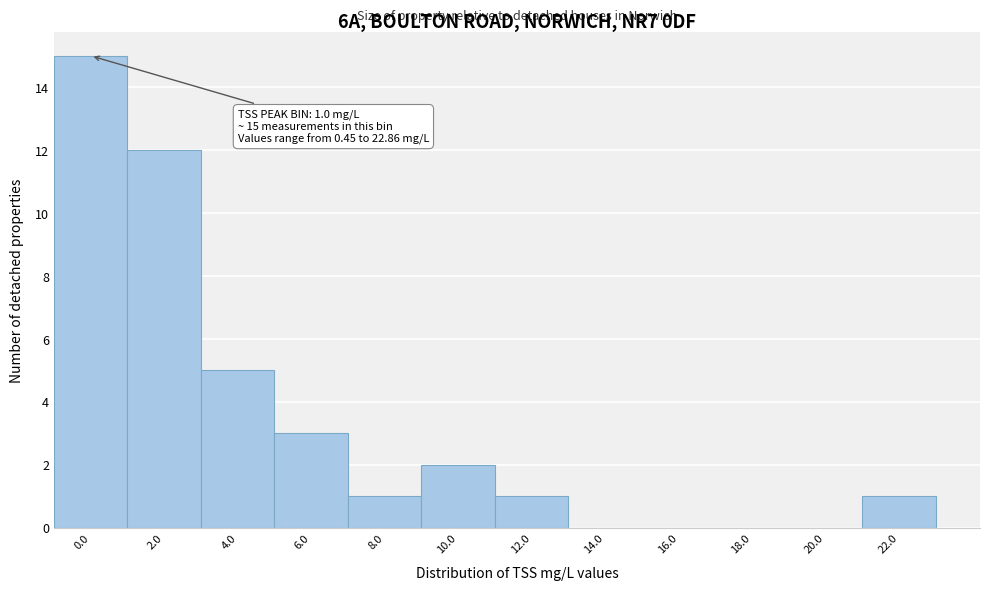

Reading left to right, what are all the values shown in this chart?

0.0=15	2.0=12	4.0=5	6.0=3	8.0=1	10.0=2	12.0=1	14.0=0	16.0=0	18.0=0	20.0=0	22.0=1